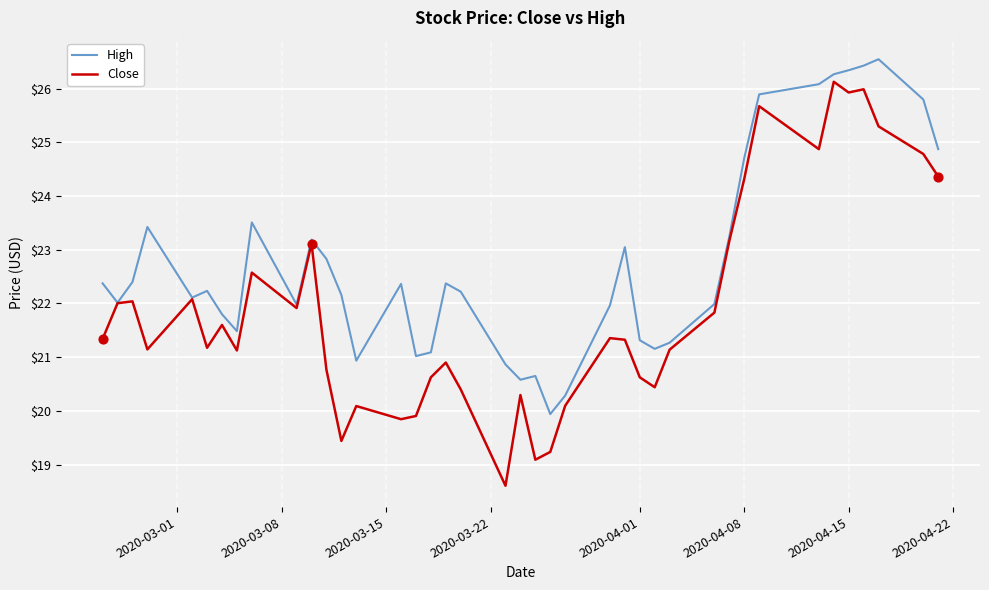

At how many categories does at least one series exceed 19?

40